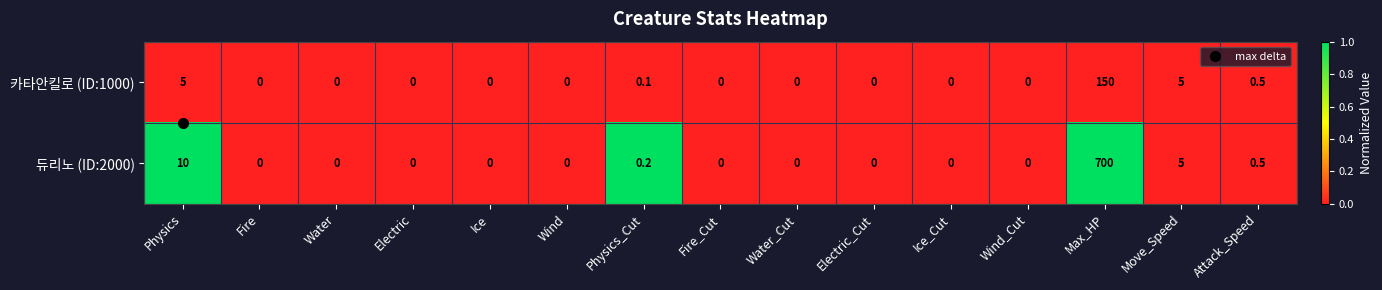

What is the sum of the 듀리노 (ID:2000) values at Max_HP and Wind_Cut?

700.0